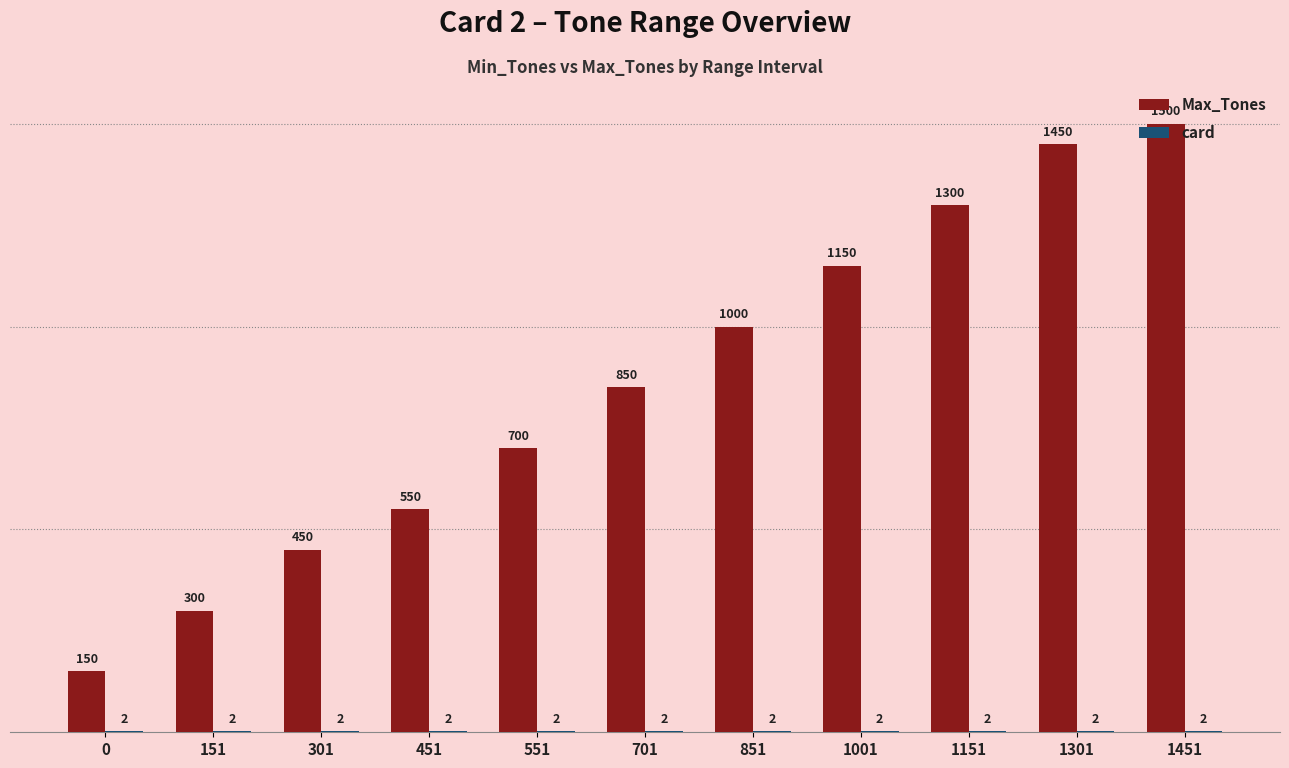

How many categories are shown in the chart?

11